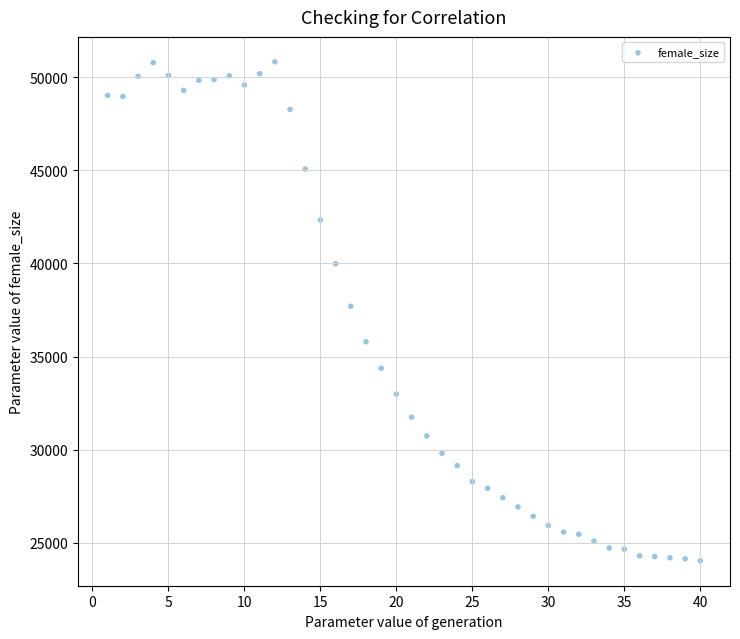

What is the range of X values (max minus min)?

39